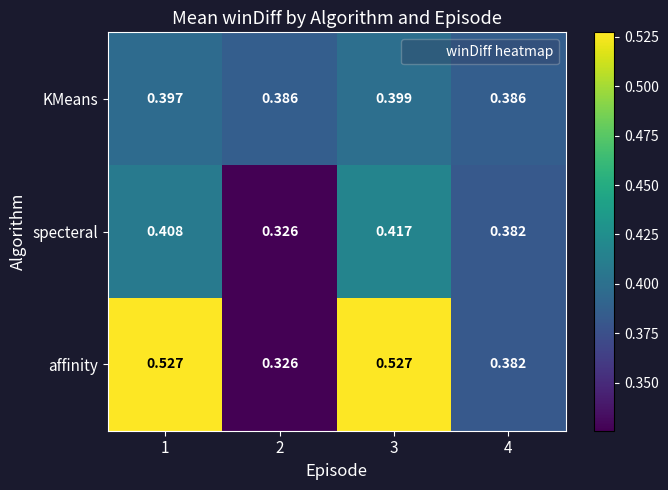

Between 1 and 2, which series saw the biggest shift?

affinity